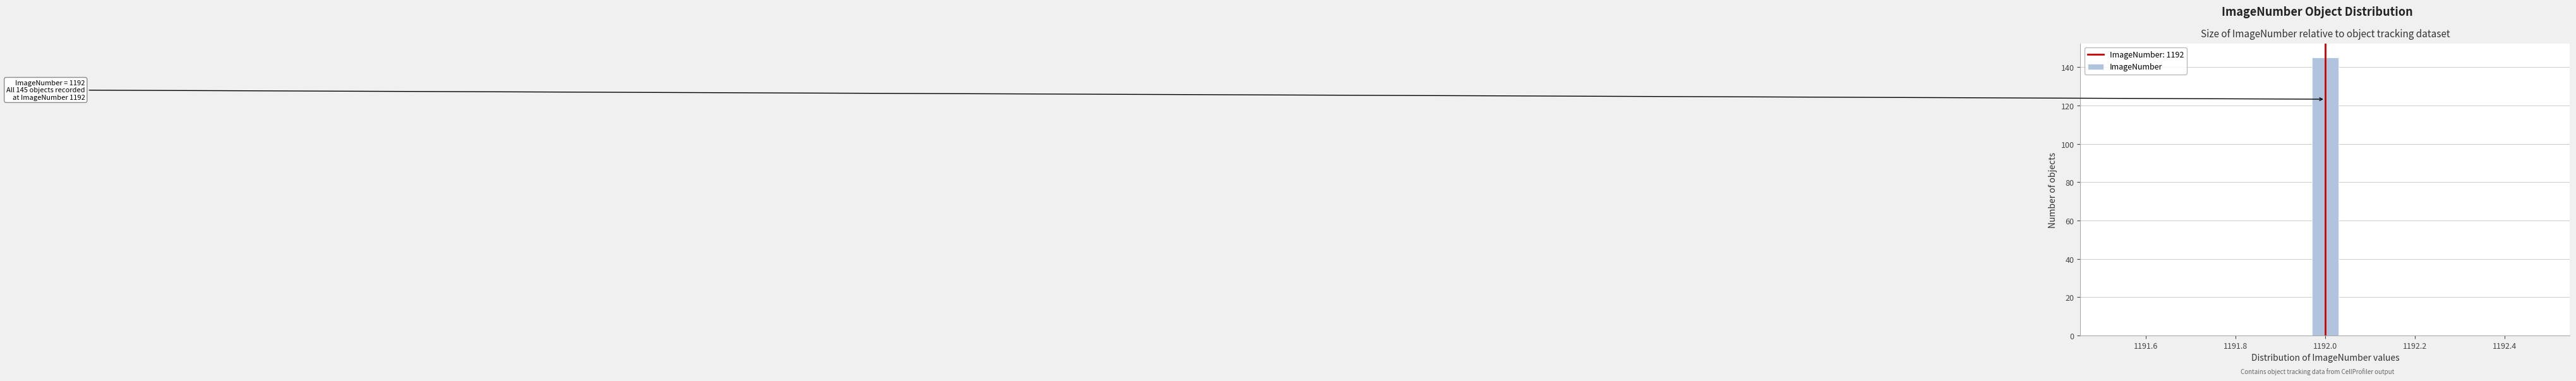

Around what value on the x-axis is the tallest bar? Give the approximate position of its centre, as read against the axis.

1192.00